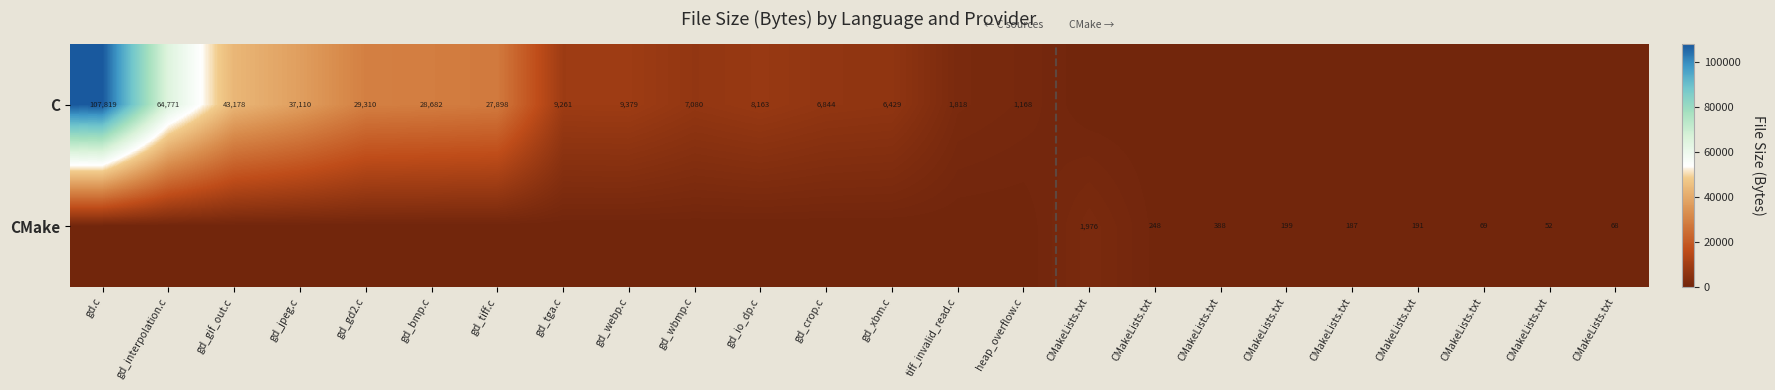

Read the C value at gd_jpeg.c, to the nearest 100.

37100